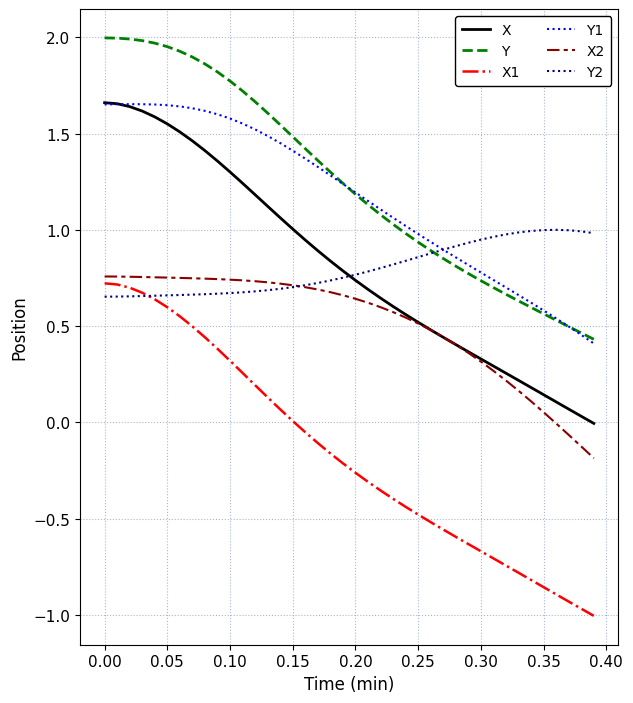

What is the lowest value of the X1 series?

-1.0